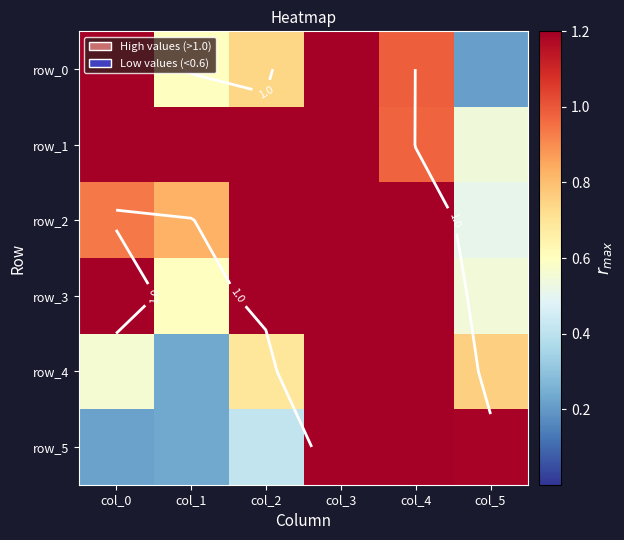

The row_0 series shows 0.1 at col_5. True or false?

False